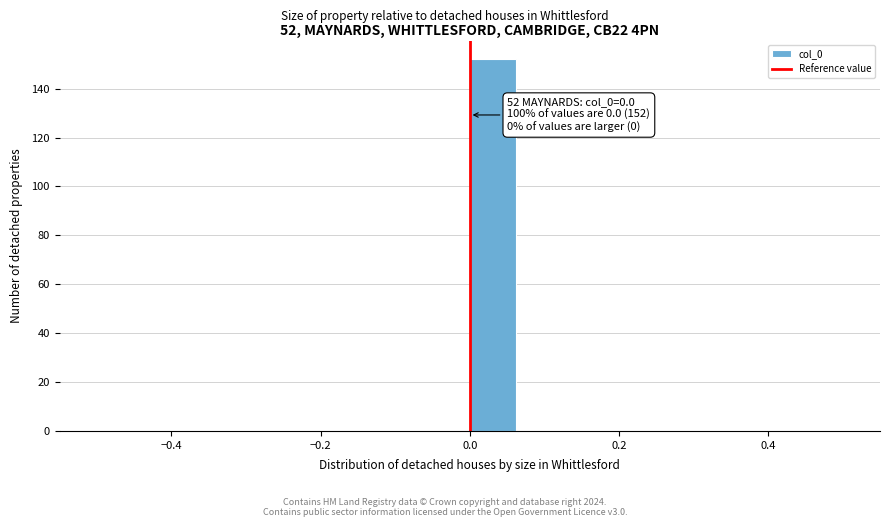

Read against the x-axis, roughly where is the centre of the tallest bar?

0.04